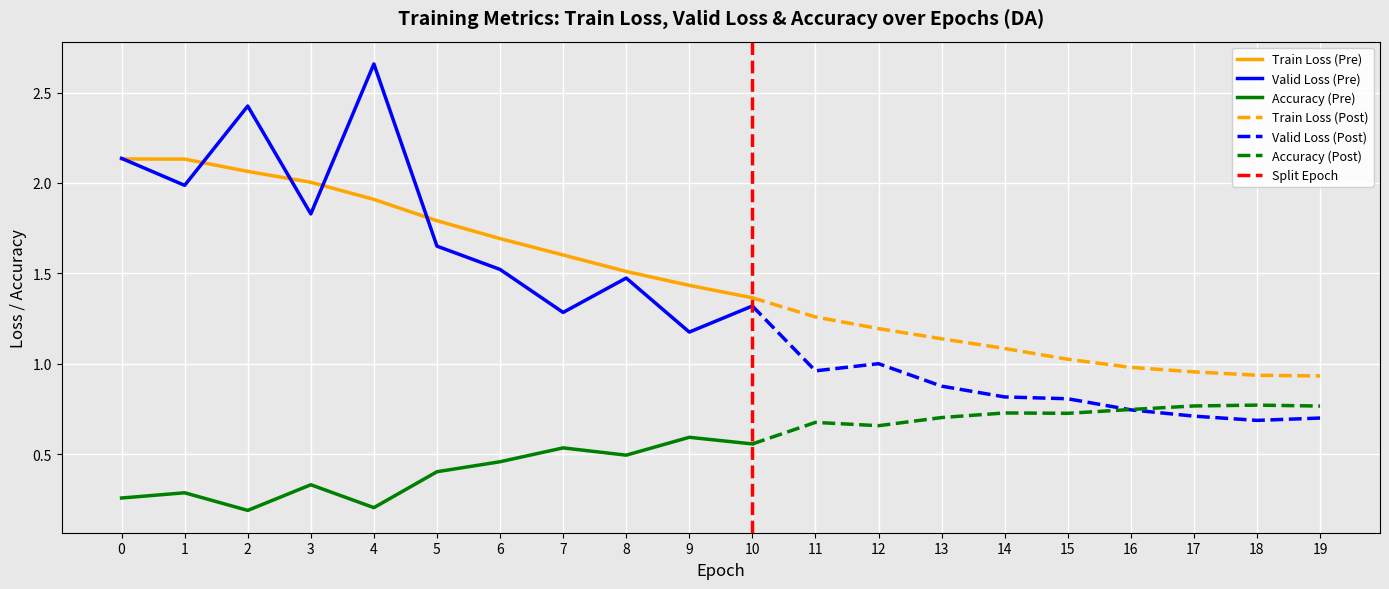

What is the total value across all series at 14?

2.6